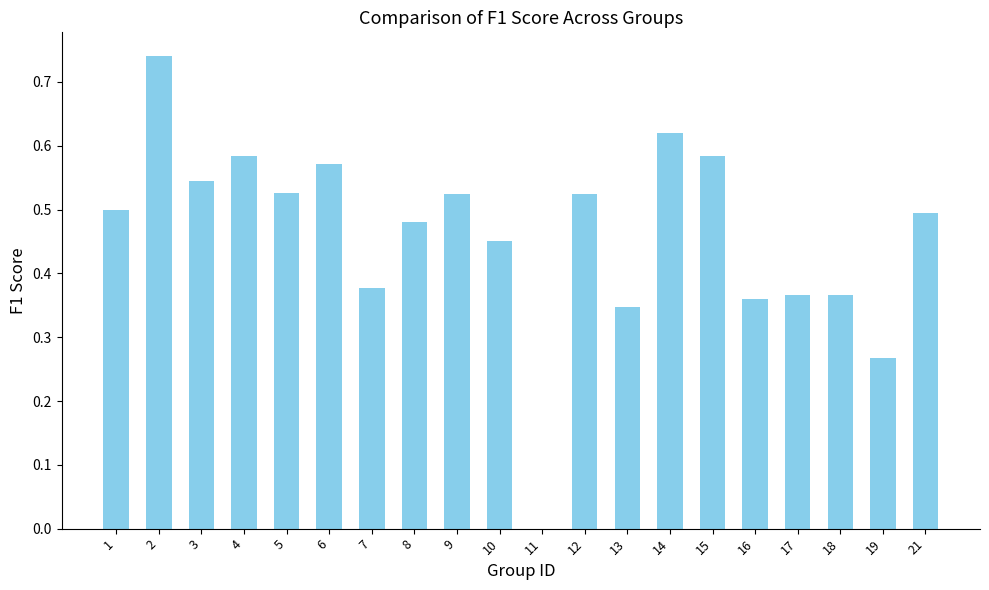

The chart shows a value of 0.5 at 9. True or false?

True